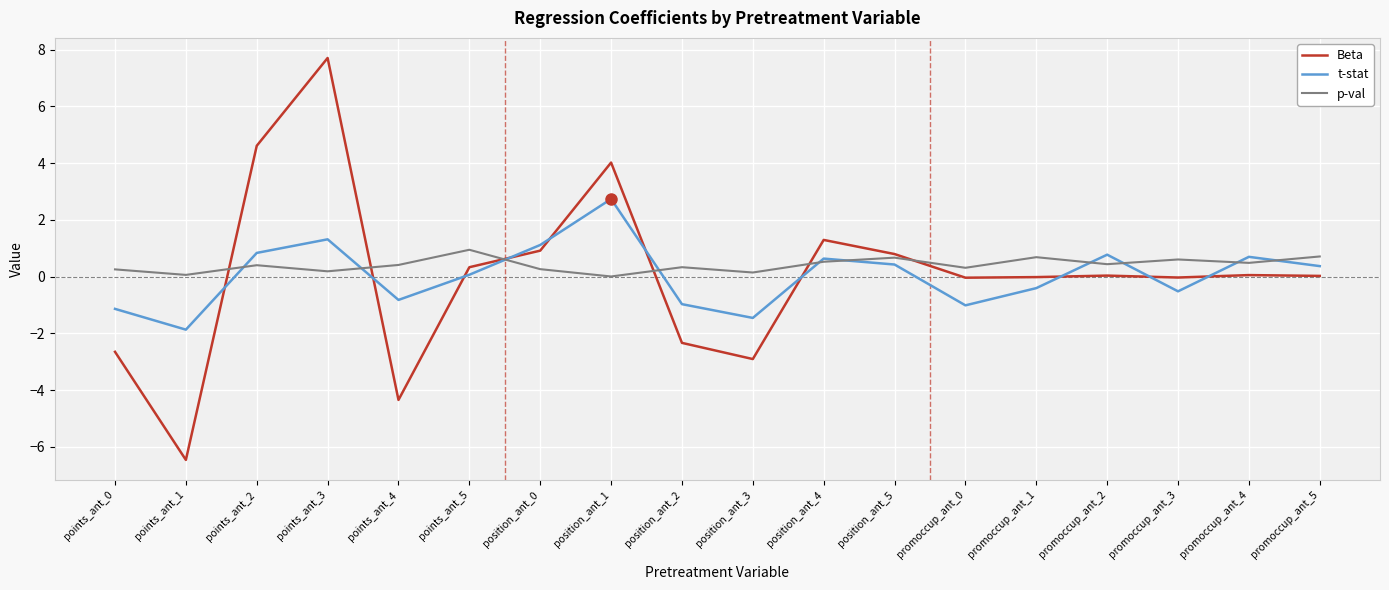

Which category has the lowest value across all series?

points_ant_1